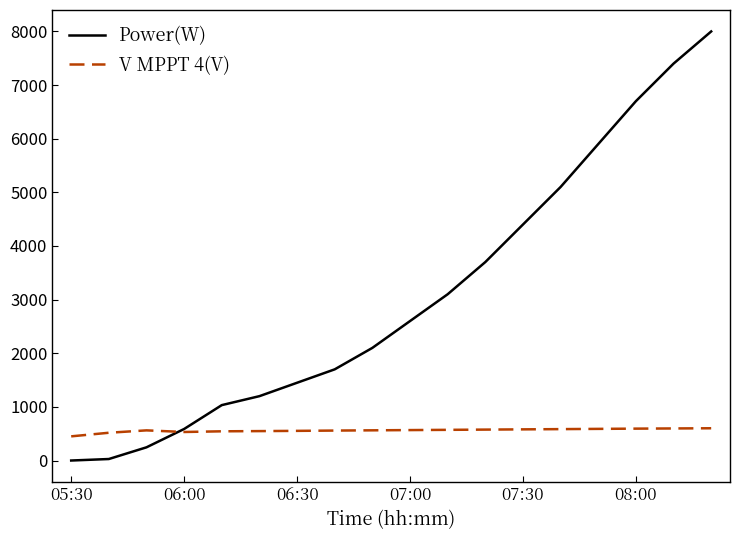

Count the number of categories in the chart.

18